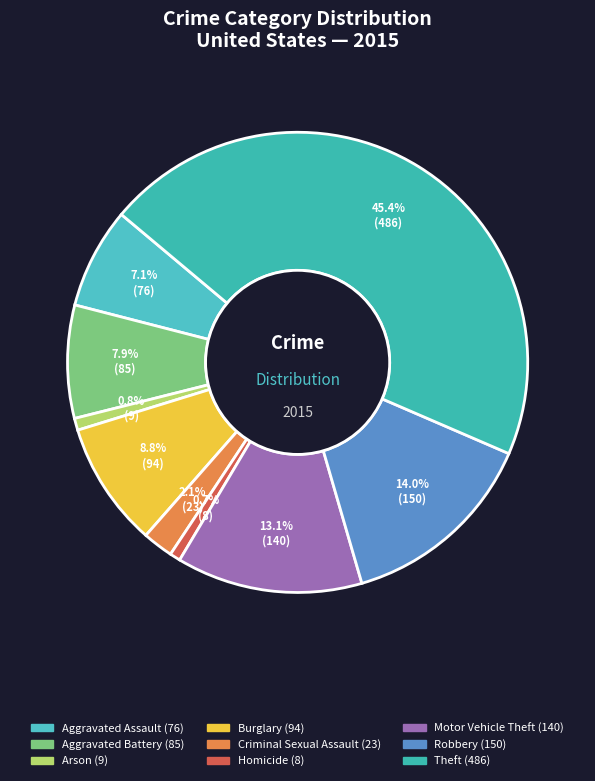

How many segments does this pie chart have?

9